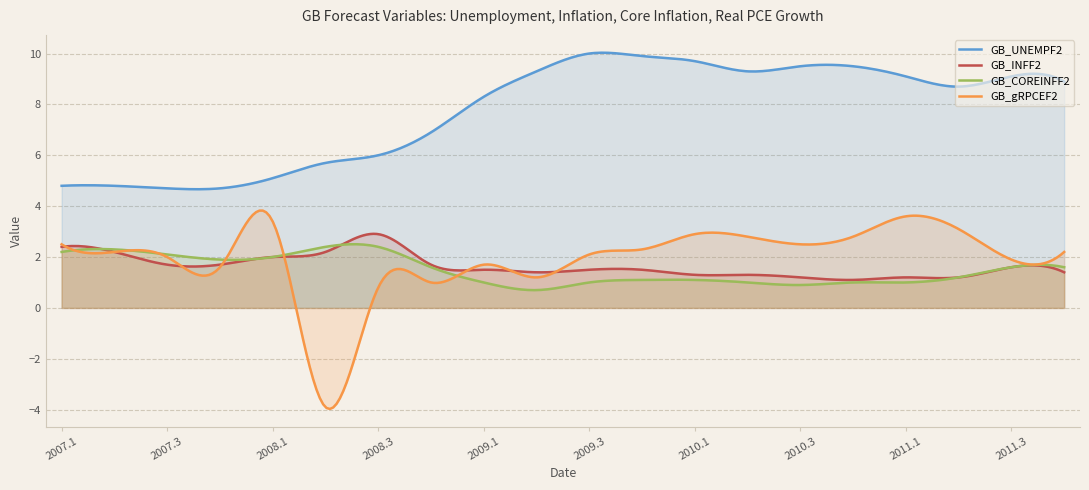

What is the total value across all series at 2010.1?

15.0